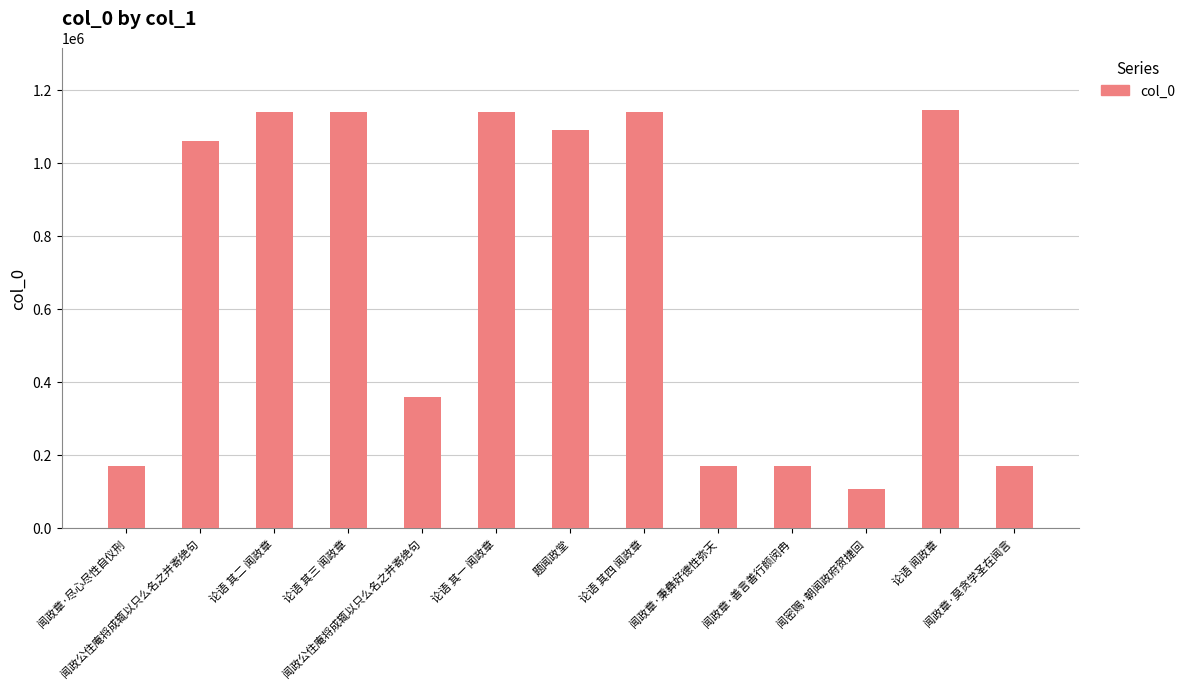

What is the label of the 8th bar from the right?

论语 其一 闻政章